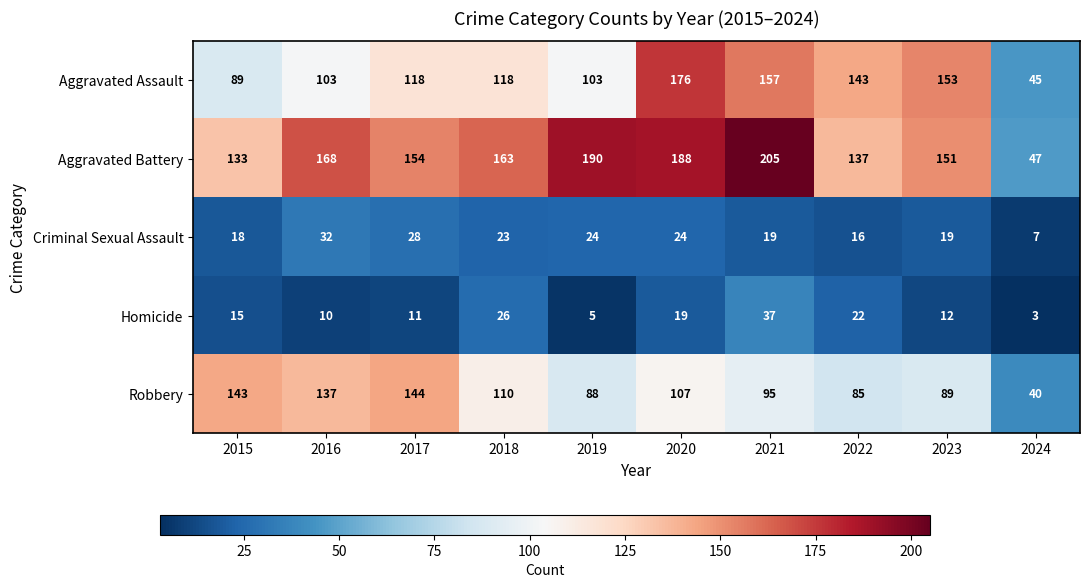

What is the maximum value for Robbery?

144